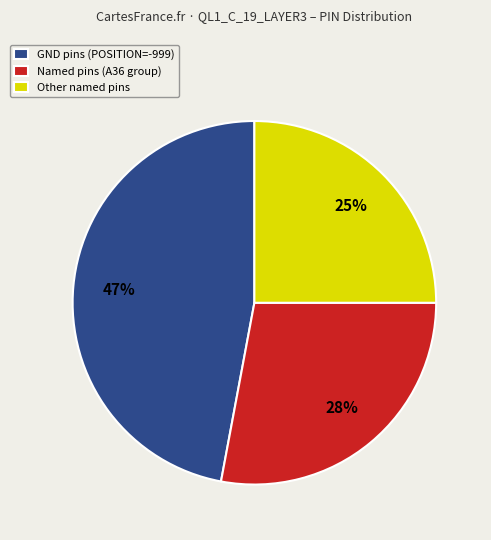

Rank the categories by value from lowest to highest.

Other named pins, Named pins (A36 group), GND pins (POSITION=-999)